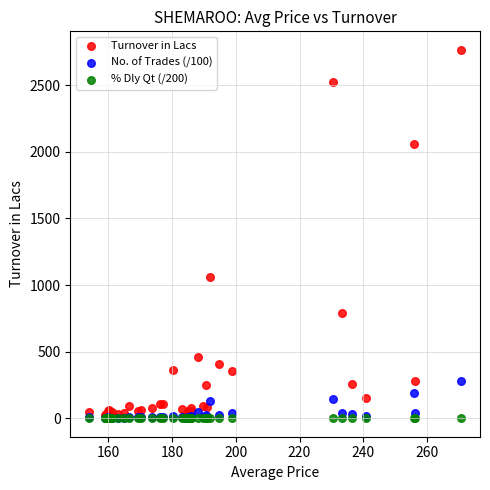

In the Turnover in Lacs series, what Y value is closest to 1388?

1058.2